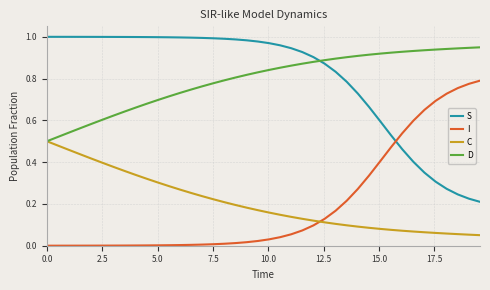

True or false: S and D cross at least once.

True